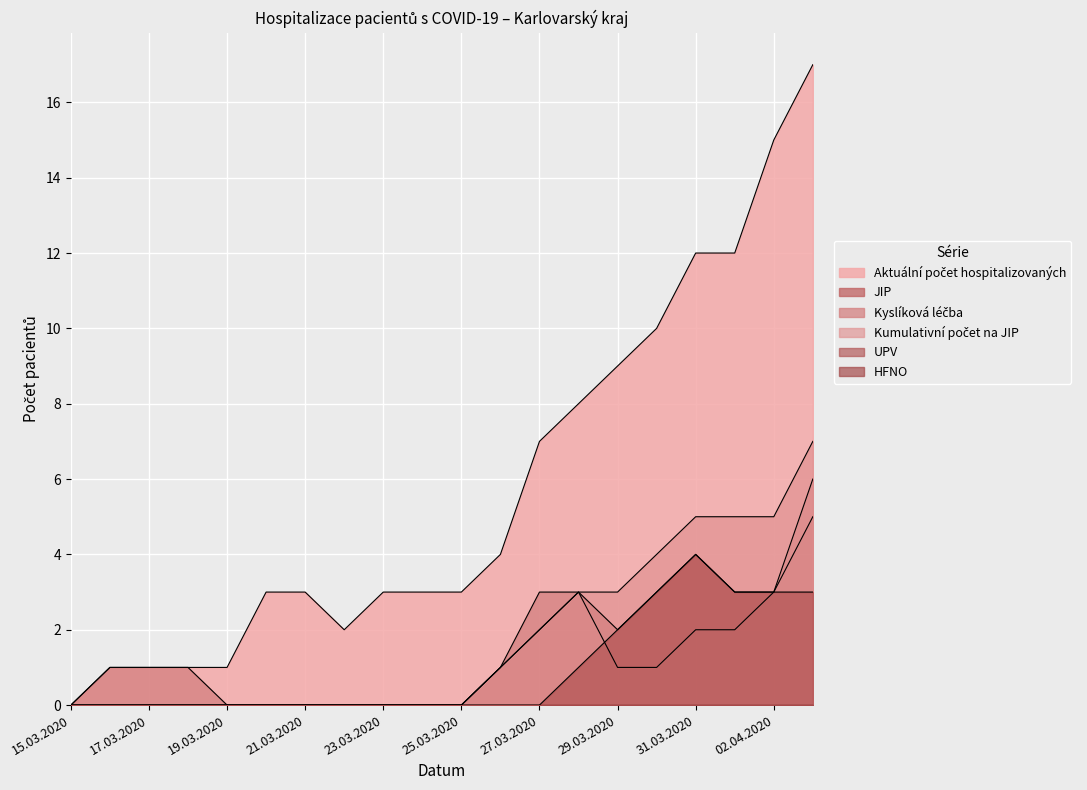

What is the difference between the maximum and minimum values in the Kumulativní počet na JIP series?

7